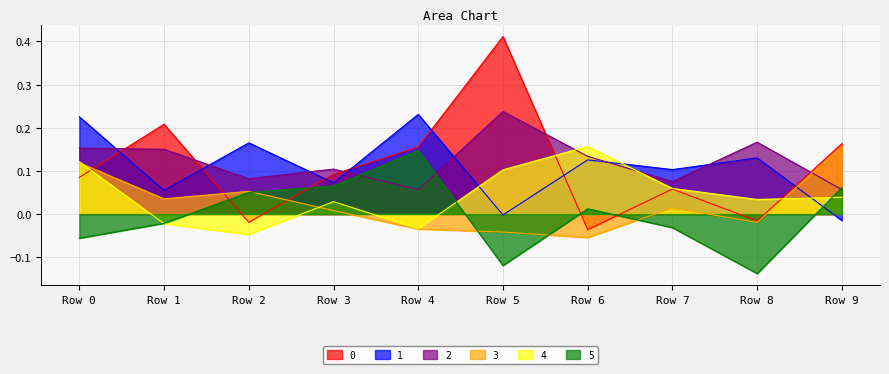

Where is the first local maximum for 4?

Row 3